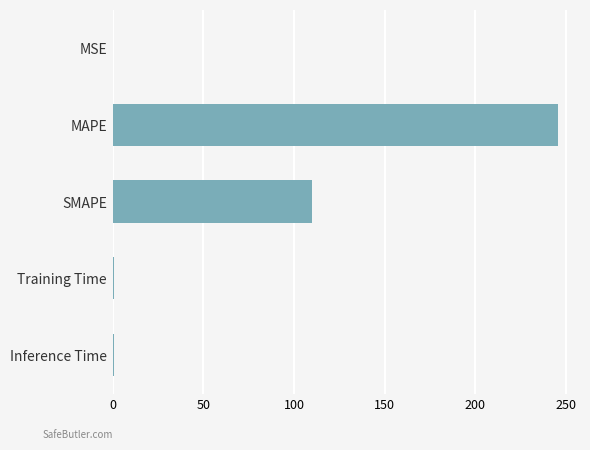

True or false: the data shows 110.2 at SMAPE.

True